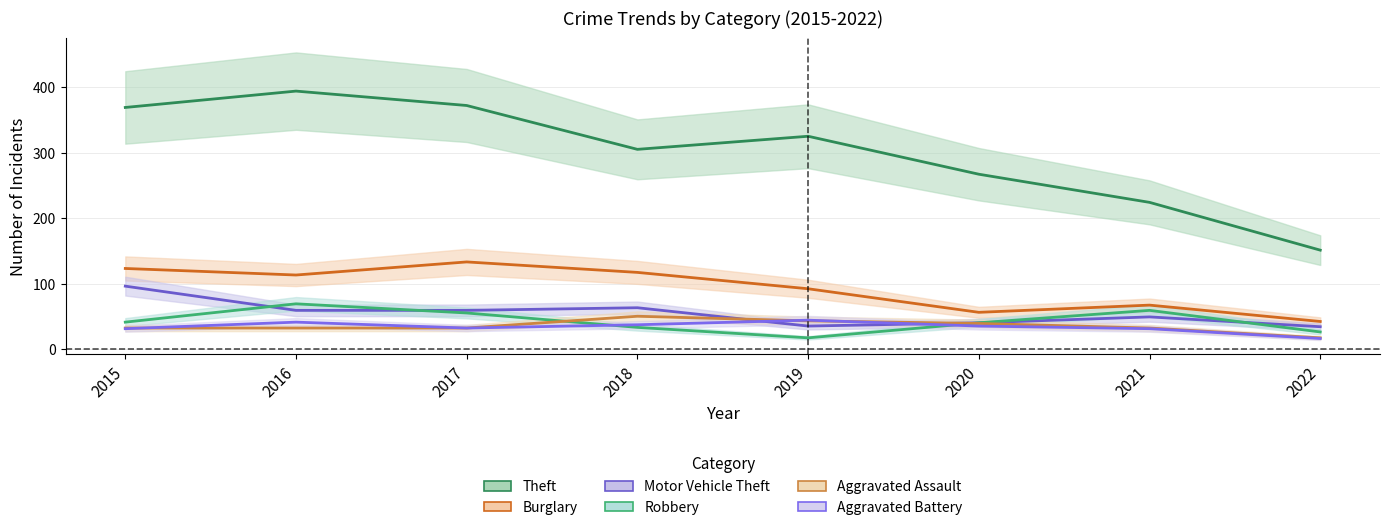

Is it true that Aggravated Battery equals 64 at 2016?

False